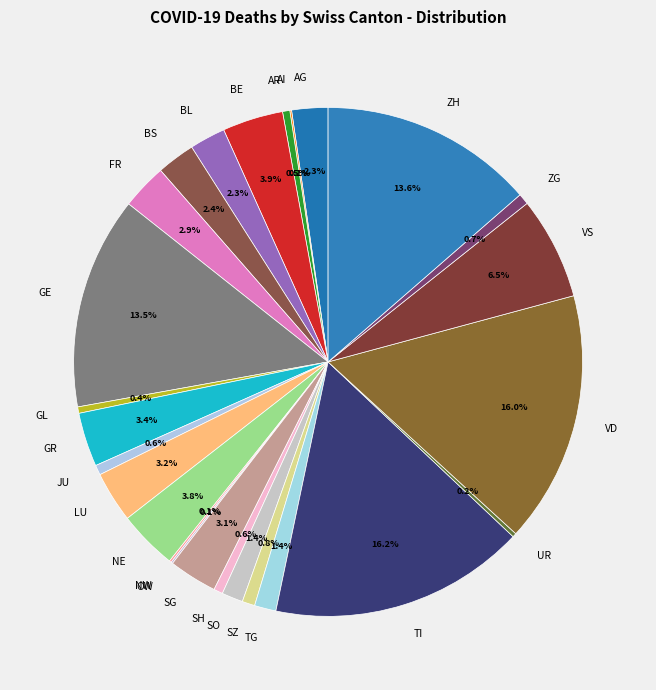

Do GL and LU together represent more than half of the pie?

No